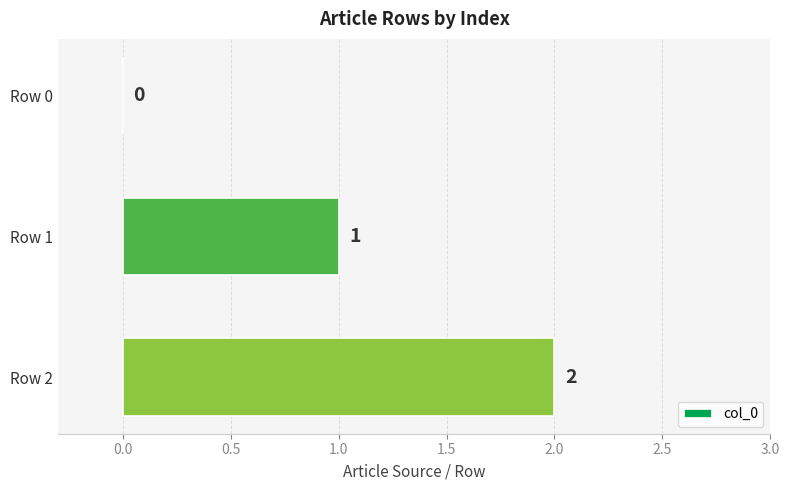

Which category has the highest value across all series?

Row 2